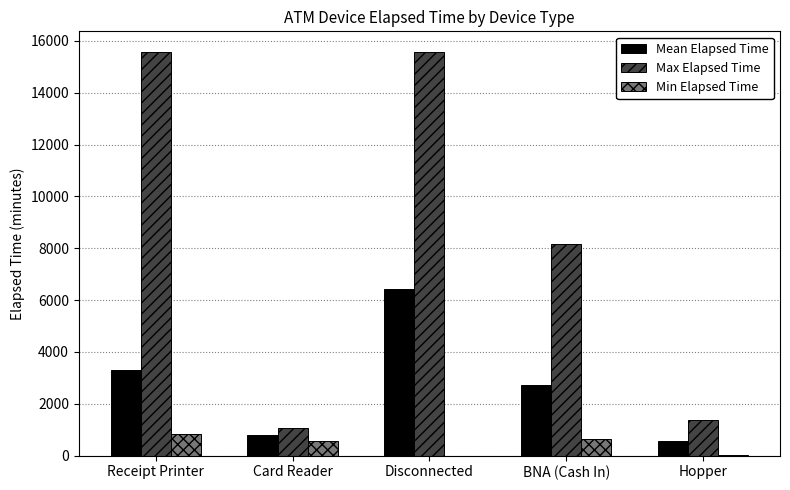

What is the highest value of the Min Elapsed Time series?

825.0